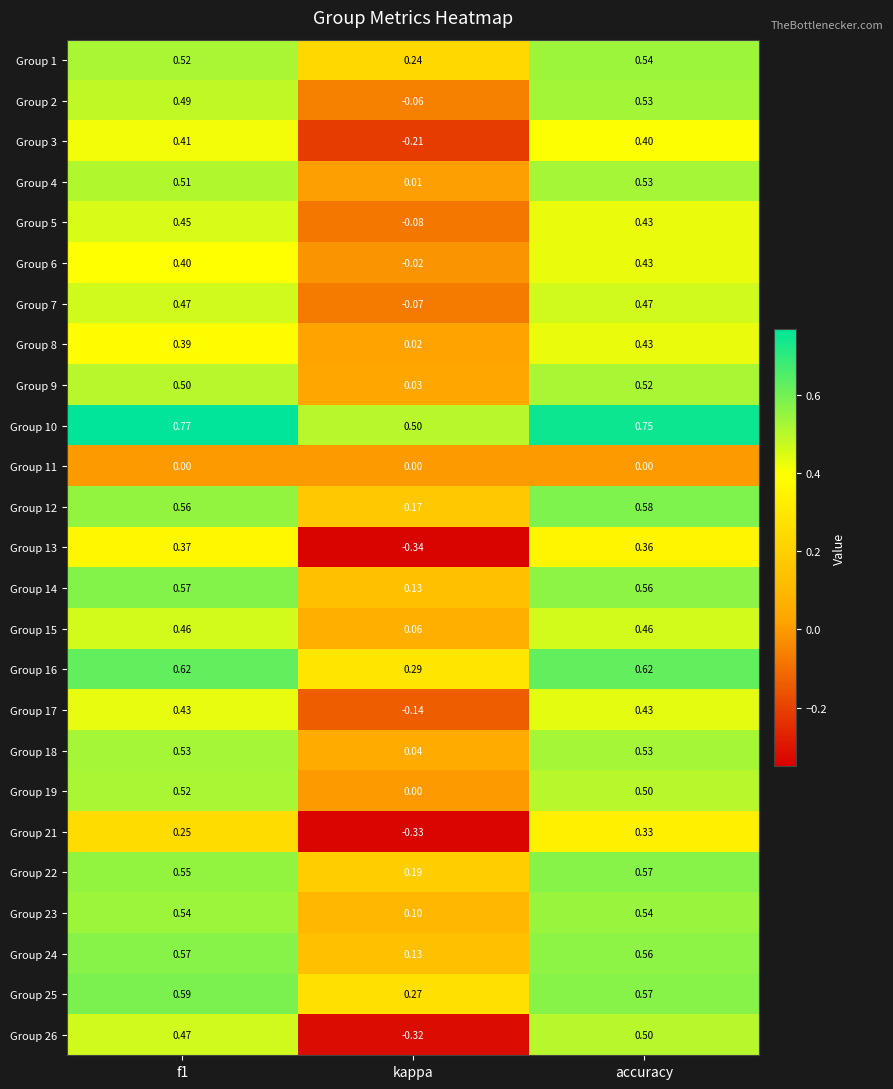

At which label does Group 3 reach its minimum?

kappa